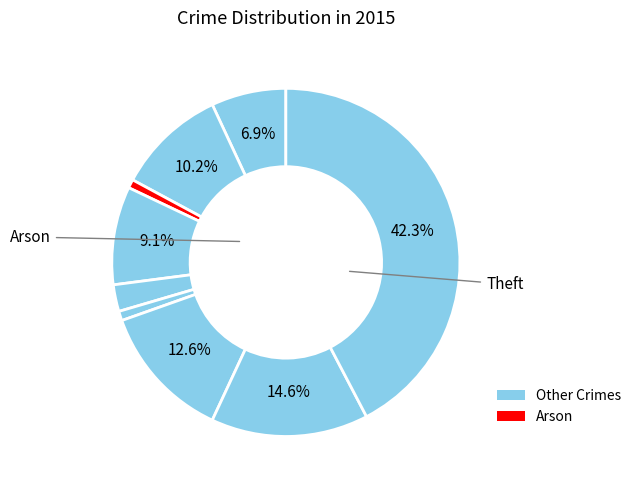

Does any single category account for the majority?

No